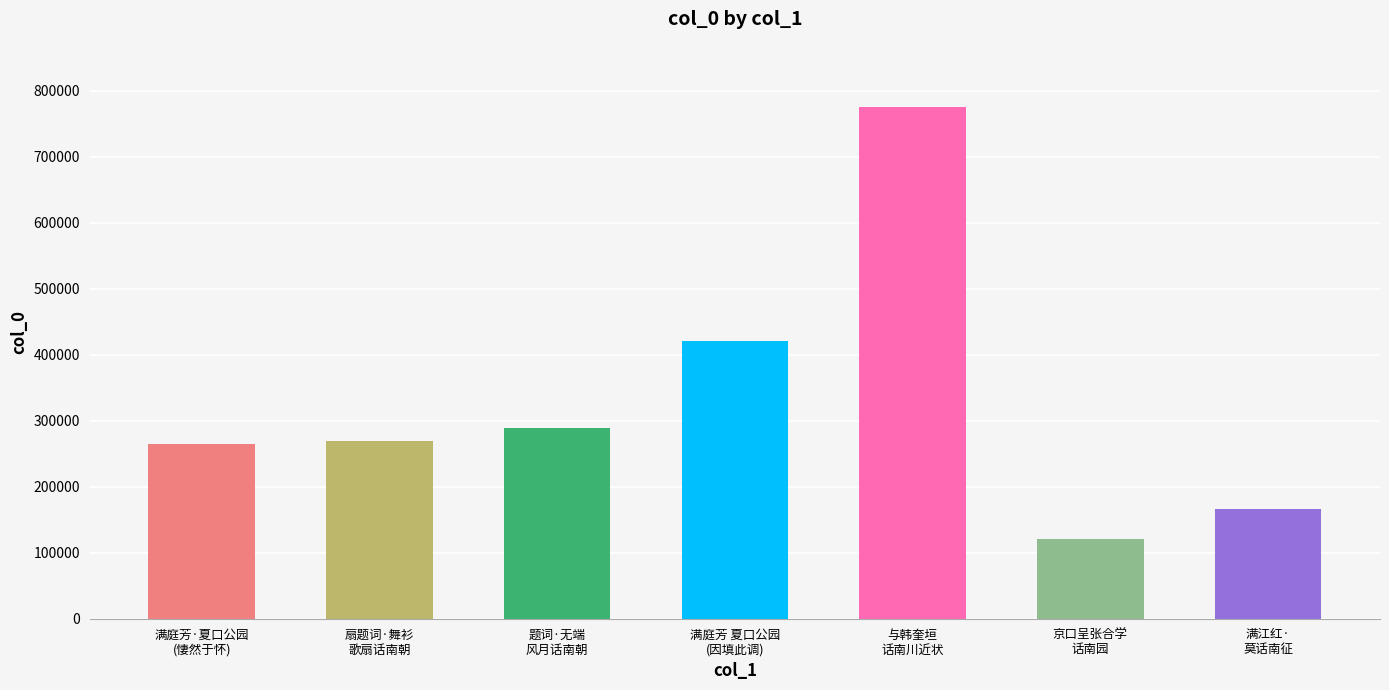

The chart shows a value of 154072 at 满庭芳·夏口公园与丹符、仲伟共话南京旧事，悽然于怀. True or false?

False